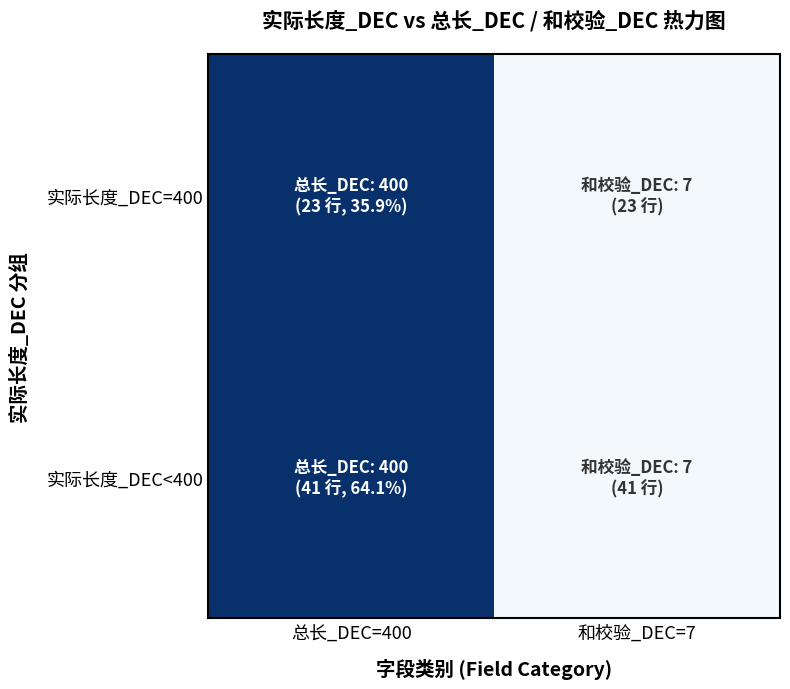

At how many categories does at least one series exceed 0?

2